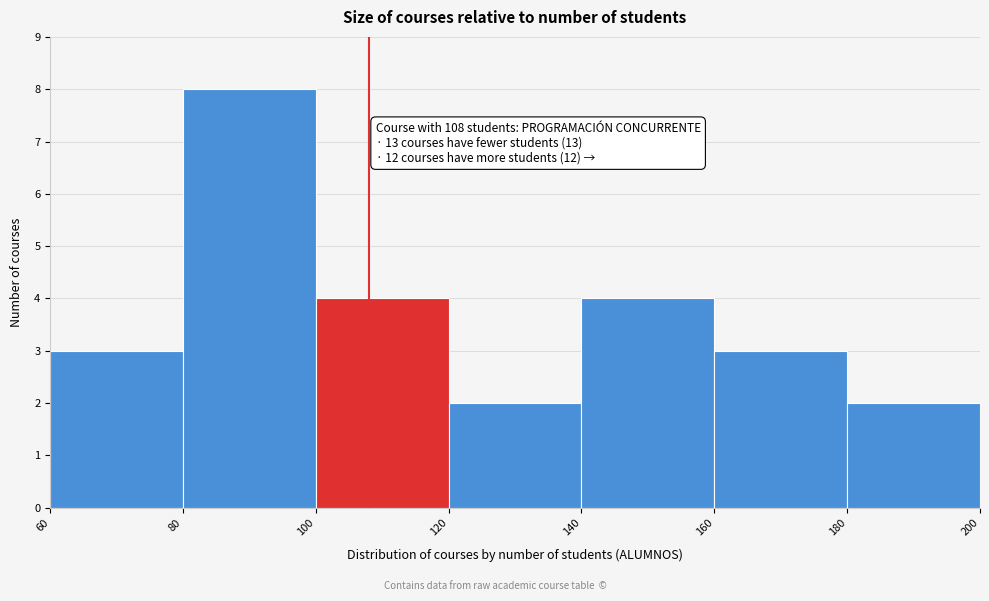

Over which range of the x-axis is the bar tallest?

80 to 100